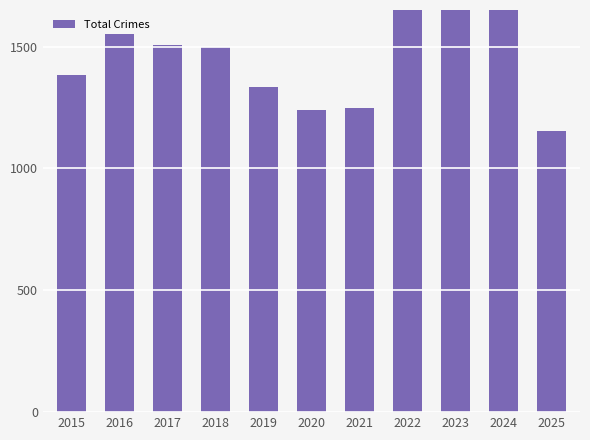

What is the smallest value displayed?

1155